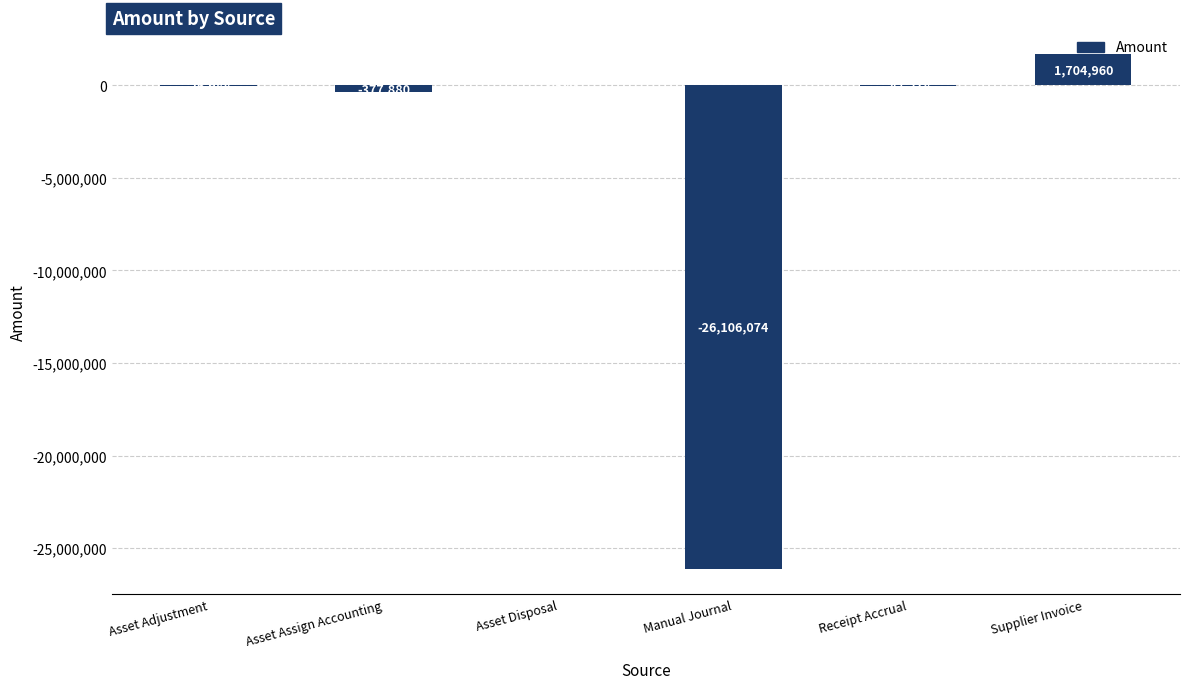

Between Manual Journal and Receipt Accrual, which is larger?

Receipt Accrual